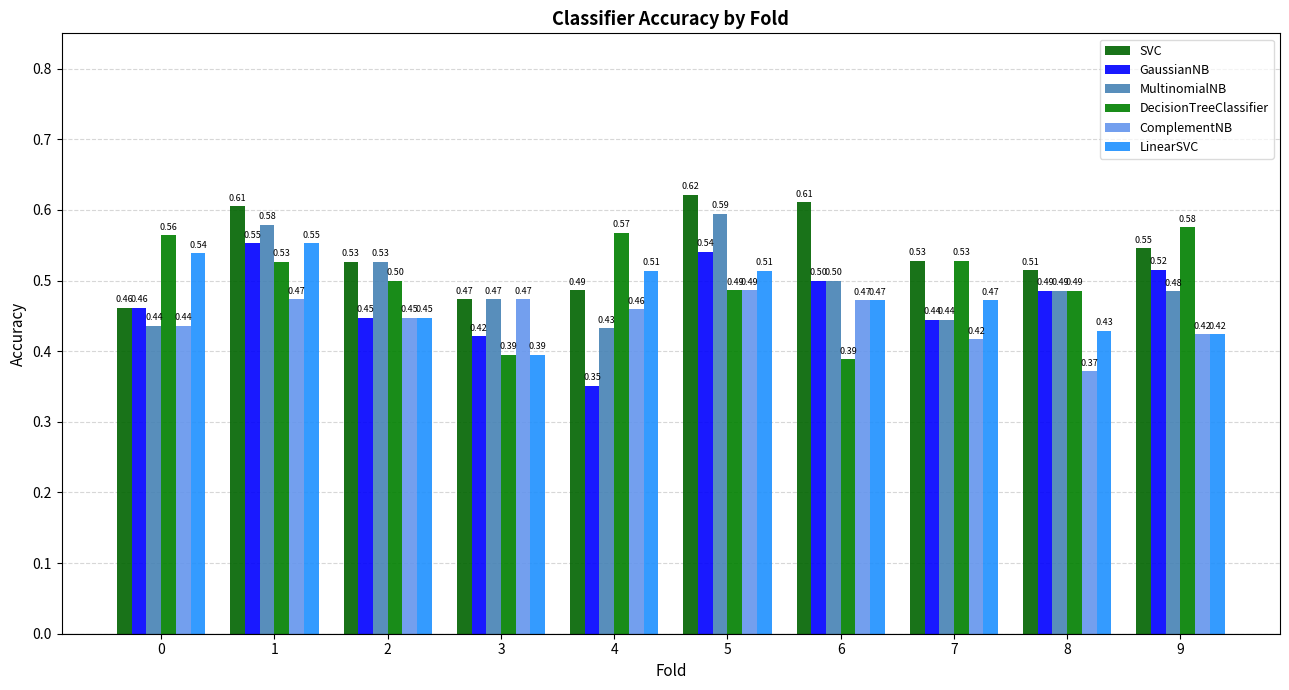

Rank the categories by SVC value from lowest to highest.

0, 3, 4, 8, 2, 7, 9, 1, 6, 5